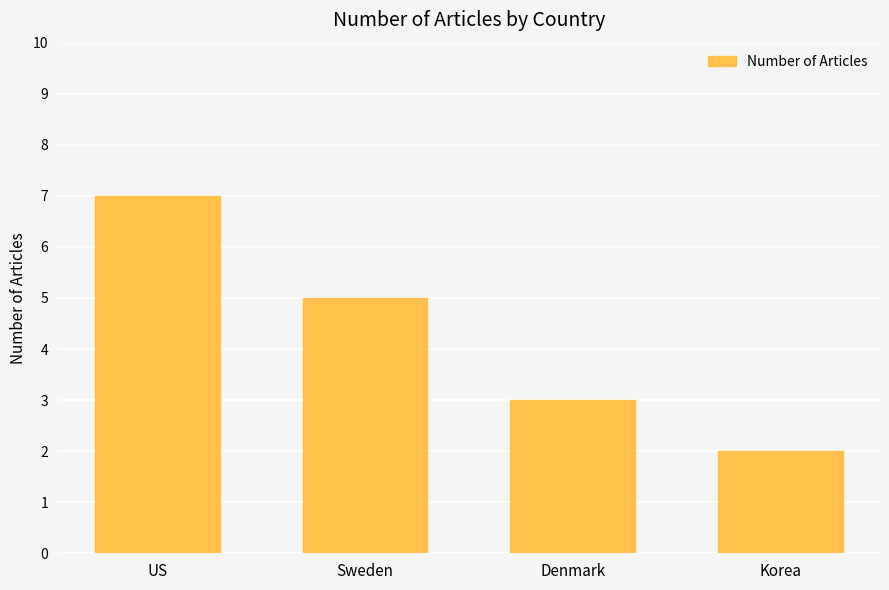

The chart shows a value of 3 at Denmark. True or false?

True